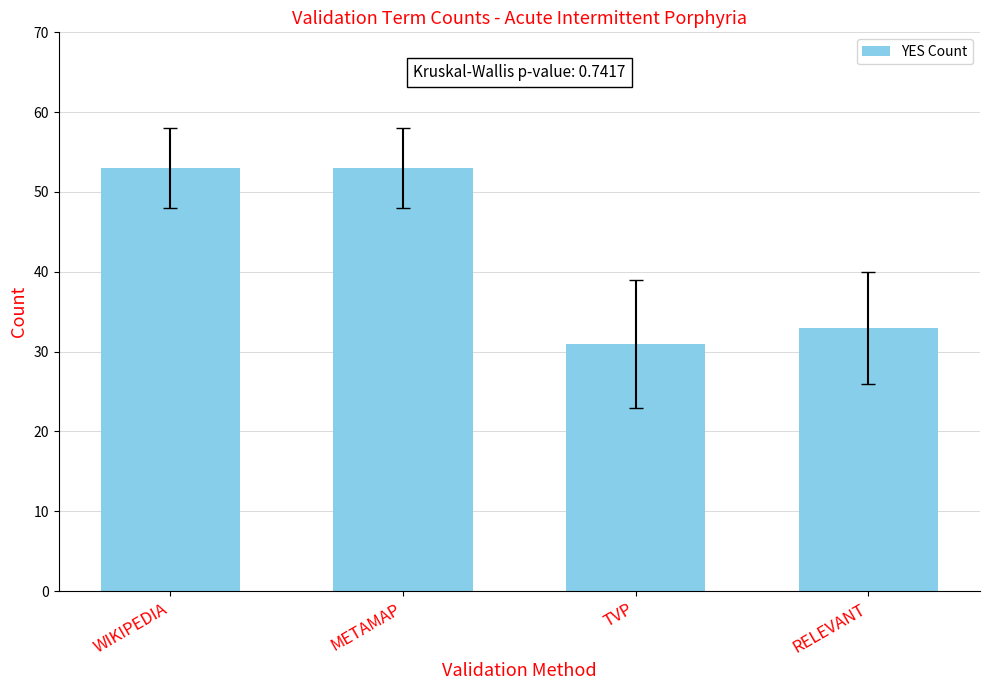

Between TVP and METAMAP, which is larger?

METAMAP